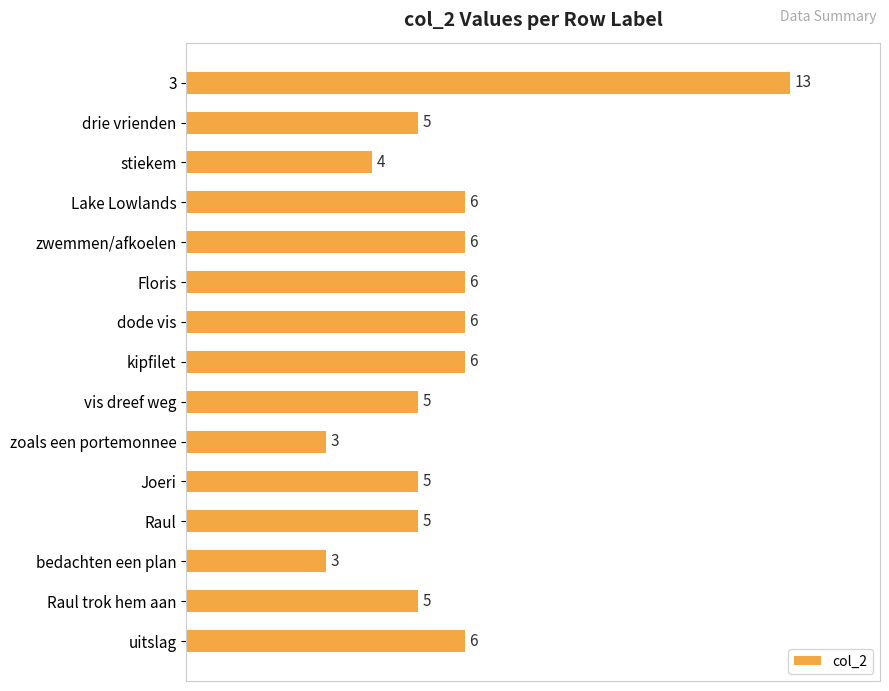

What is the value of the 4th bar from the top?

6